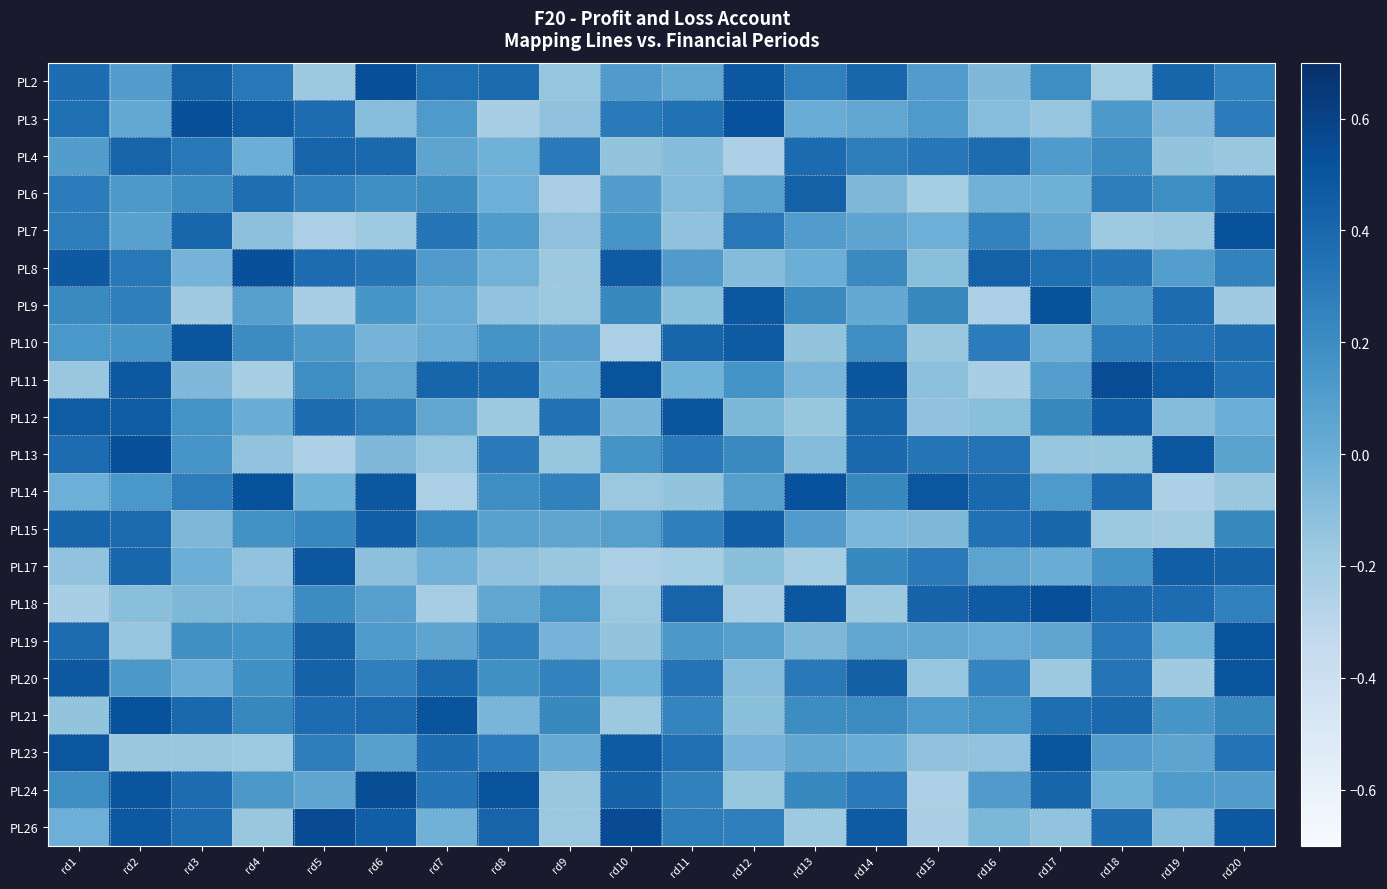

Reading right to left, list all the values displayed in this chart.

PL2: rd20=0.3	rd19=0.4	rd18=-0.2	rd17=0.2	rd16=-0.1	rd15=0.1	rd14=0.4	rd13=0.3	rd12=0.5	rd11=0.0	rd10=0.1	rd9=-0.1	rd8=0.4	rd7=0.4	rd6=0.5	rd5=-0.2	rd4=0.3	rd3=0.4	rd2=0.1	rd1=0.4
PL3: rd20=0.3	rd19=-0.1	rd18=0.1	rd17=-0.1	rd16=-0.1	rd15=0.1	rd14=0.0	rd13=0.0	rd12=0.5	rd11=0.3	rd10=0.3	rd9=-0.1	rd8=-0.2	rd7=0.1	rd6=-0.1	rd5=0.4	rd4=0.5	rd3=0.5	rd2=0.0	rd1=0.4
PL4: rd20=-0.2	rd19=-0.1	rd18=0.2	rd17=0.1	rd16=0.4	rd15=0.3	rd14=0.3	rd13=0.4	rd12=-0.2	rd11=-0.1	rd10=-0.1	rd9=0.3	rd8=-0.0	rd7=0.1	rd6=0.4	rd5=0.4	rd4=-0.0	rd3=0.3	rd2=0.4	rd1=0.1
PL6: rd20=0.4	rd19=0.2	rd18=0.3	rd17=-0.0	rd16=-0.0	rd15=-0.2	rd14=-0.1	rd13=0.4	rd12=0.1	rd11=-0.1	rd10=0.1	rd9=-0.2	rd8=-0.0	rd7=0.2	rd6=0.2	rd5=0.3	rd4=0.4	rd3=0.2	rd2=0.1	rd1=0.3
PL7: rd20=0.5	rd19=-0.2	rd18=-0.2	rd17=0.0	rd16=0.3	rd15=-0.0	rd14=0.1	rd13=0.1	rd12=0.3	rd11=-0.1	rd10=0.2	rd9=-0.1	rd8=0.1	rd7=0.3	rd6=-0.2	rd5=-0.2	rd4=-0.1	rd3=0.4	rd2=0.1	rd1=0.3
PL8: rd20=0.3	rd19=0.1	rd18=0.3	rd17=0.4	rd16=0.4	rd15=-0.1	rd14=0.2	rd13=-0.0	rd12=-0.1	rd11=0.1	rd10=0.5	rd9=-0.2	rd8=-0.0	rd7=0.1	rd6=0.3	rd5=0.4	rd4=0.5	rd3=-0.0	rd2=0.3	rd1=0.5
PL9: rd20=-0.2	rd19=0.4	rd18=0.1	rd17=0.5	rd16=-0.2	rd15=0.2	rd14=0.0	rd13=0.2	rd12=0.5	rd11=-0.1	rd10=0.2	rd9=-0.2	rd8=-0.1	rd7=0.0	rd6=0.1	rd5=-0.2	rd4=0.1	rd3=-0.2	rd2=0.3	rd1=0.2
PL10: rd20=0.4	rd19=0.3	rd18=0.3	rd17=-0.0	rd16=0.3	rd15=-0.2	rd14=0.2	rd13=-0.1	rd12=0.5	rd11=0.4	rd10=-0.2	rd9=0.1	rd8=0.2	rd7=0.0	rd6=-0.0	rd5=0.1	rd4=0.2	rd3=0.5	rd2=0.1	rd1=0.1
PL11: rd20=0.3	rd19=0.5	rd18=0.5	rd17=0.1	rd16=-0.2	rd15=-0.1	rd14=0.5	rd13=-0.0	rd12=0.2	rd11=-0.0	rd10=0.5	rd9=0.0	rd8=0.4	rd7=0.4	rd6=0.0	rd5=0.2	rd4=-0.2	rd3=-0.1	rd2=0.5	rd1=-0.2
PL12: rd20=-0.0	rd19=-0.1	rd18=0.4	rd17=0.2	rd16=-0.1	rd15=-0.1	rd14=0.4	rd13=-0.2	rd12=-0.1	rd11=0.5	rd10=-0.0	rd9=0.3	rd8=-0.2	rd7=0.0	rd6=0.3	rd5=0.4	rd4=0.0	rd3=0.2	rd2=0.5	rd1=0.5
PL13: rd20=0.1	rd19=0.5	rd18=-0.2	rd17=-0.1	rd16=0.3	rd15=0.3	rd14=0.4	rd13=-0.1	rd12=0.2	rd11=0.3	rd10=0.2	rd9=-0.2	rd8=0.3	rd7=-0.1	rd6=-0.1	rd5=-0.2	rd4=-0.1	rd3=0.2	rd2=0.5	rd1=0.4
PL14: rd20=-0.2	rd19=-0.2	rd18=0.4	rd17=0.1	rd16=0.4	rd15=0.5	rd14=0.2	rd13=0.5	rd12=0.1	rd11=-0.1	rd10=-0.2	rd9=0.3	rd8=0.2	rd7=-0.2	rd6=0.5	rd5=-0.0	rd4=0.5	rd3=0.3	rd2=0.1	rd1=-0.0
PL15: rd20=0.2	rd19=-0.2	rd18=-0.2	rd17=0.4	rd16=0.3	rd15=-0.1	rd14=-0.1	rd13=0.1	rd12=0.4	rd11=0.3	rd10=0.1	rd9=0.0	rd8=0.1	rd7=0.2	rd6=0.4	rd5=0.2	rd4=0.2	rd3=-0.1	rd2=0.4	rd1=0.4
PL17: rd20=0.4	rd19=0.5	rd18=0.2	rd17=0.0	rd16=0.1	rd15=0.3	rd14=0.2	rd13=-0.2	rd12=-0.1	rd11=-0.2	rd10=-0.2	rd9=-0.2	rd8=-0.1	rd7=-0.0	rd6=-0.1	rd5=0.5	rd4=-0.1	rd3=-0.0	rd2=0.4	rd1=-0.1
PL18: rd20=0.3	rd19=0.4	rd18=0.4	rd17=0.5	rd16=0.5	rd15=0.4	rd14=-0.2	rd13=0.5	rd12=-0.2	rd11=0.4	rd10=-0.2	rd9=0.2	rd8=0.0	rd7=-0.2	rd6=0.1	rd5=0.2	rd4=-0.1	rd3=-0.1	rd2=-0.1	rd1=-0.2
PL19: rd20=0.5	rd19=-0.0	rd18=0.3	rd17=0.1	rd16=0.0	rd15=0.0	rd14=0.0	rd13=-0.1	rd12=0.1	rd11=0.1	rd10=-0.1	rd9=-0.0	rd8=0.3	rd7=0.1	rd6=0.1	rd5=0.4	rd4=0.2	rd3=0.2	rd2=-0.1	rd1=0.4
PL20: rd20=0.5	rd19=-0.2	rd18=0.3	rd17=-0.2	rd16=0.2	rd15=-0.1	rd14=0.4	rd13=0.3	rd12=-0.1	rd11=0.3	rd10=-0.0	rd9=0.3	rd8=0.2	rd7=0.4	rd6=0.3	rd5=0.4	rd4=0.2	rd3=0.0	rd2=0.1	rd1=0.5
PL21: rd20=0.2	rd19=0.1	rd18=0.4	rd17=0.4	rd16=0.2	rd15=0.1	rd14=0.2	rd13=0.2	rd12=-0.1	rd11=0.2	rd10=-0.2	rd9=0.2	rd8=-0.0	rd7=0.5	rd6=0.4	rd5=0.4	rd4=0.2	rd3=0.4	rd2=0.5	rd1=-0.1
PL23: rd20=0.3	rd19=0.1	rd18=0.1	rd17=0.5	rd16=-0.1	rd15=-0.1	rd14=0.0	rd13=0.0	rd12=-0.0	rd11=0.4	rd10=0.5	rd9=0.0	rd8=0.3	rd7=0.4	rd6=0.1	rd5=0.3	rd4=-0.2	rd3=-0.2	rd2=-0.2	rd1=0.5
PL24: rd20=0.1	rd19=0.1	rd18=-0.0	rd17=0.4	rd16=0.1	rd15=-0.2	rd14=0.3	rd13=0.2	rd12=-0.2	rd11=0.3	rd10=0.4	rd9=-0.2	rd8=0.5	rd7=0.3	rd6=0.5	rd5=0.1	rd4=0.1	rd3=0.4	rd2=0.5	rd1=0.2
PL26: rd20=0.5	rd19=-0.1	rd18=0.4	rd17=-0.1	rd16=-0.1	rd15=-0.2	rd14=0.5	rd13=-0.2	rd12=0.3	rd11=0.3	rd10=0.5	rd9=-0.2	rd8=0.4	rd7=-0.0	rd6=0.5	rd5=0.5	rd4=-0.2	rd3=0.4	rd2=0.5	rd1=-0.0